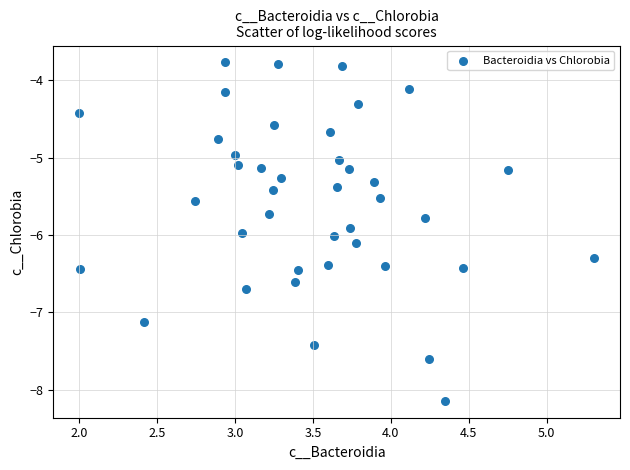

What is the range of X values (max minus min)?

3.3